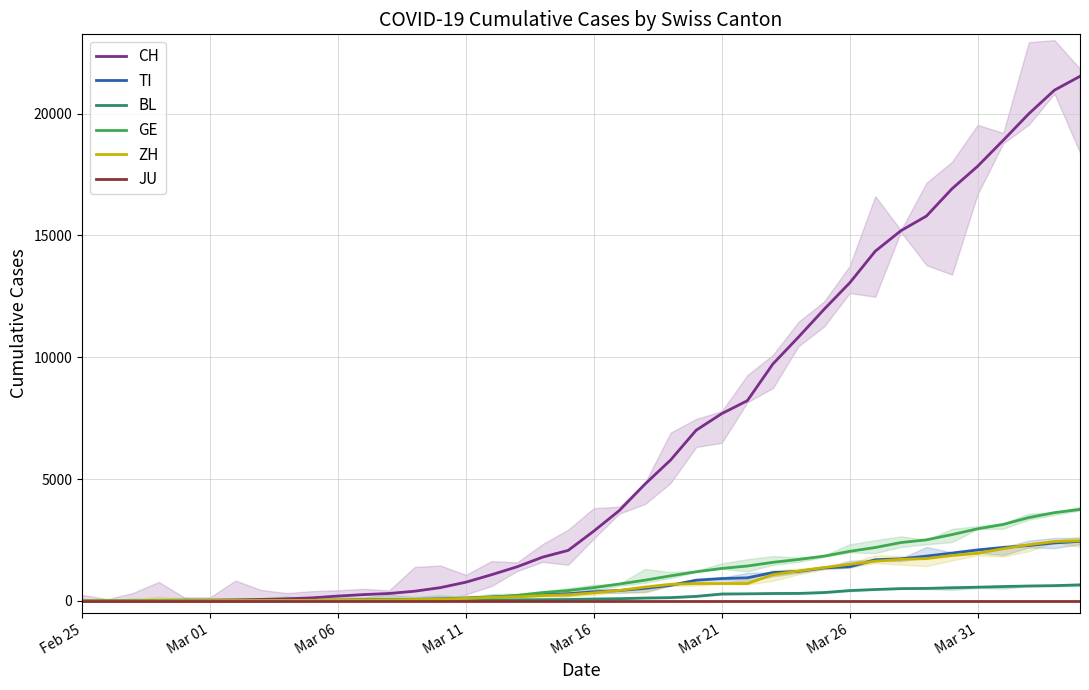

What is the maximum value for TI?

2442